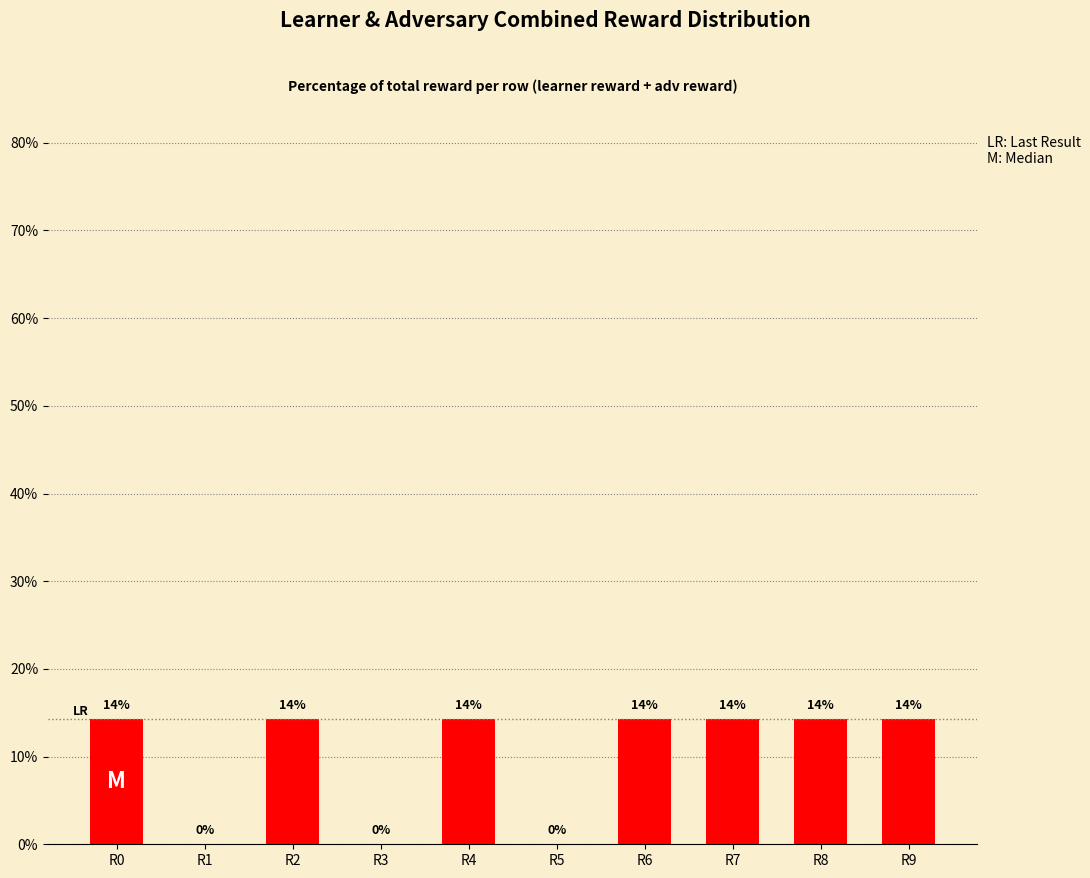

What is the greatest value displayed?

14.3